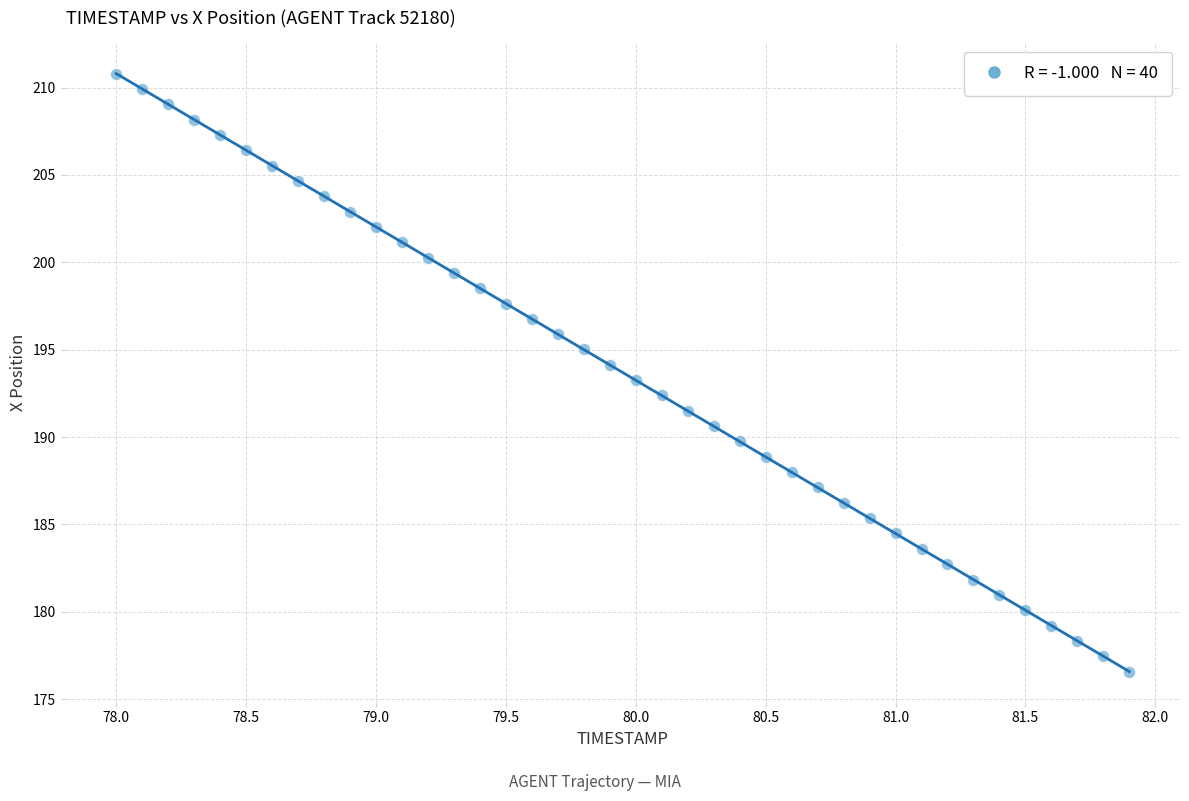

What is the range of X values (max minus min)?

3.9